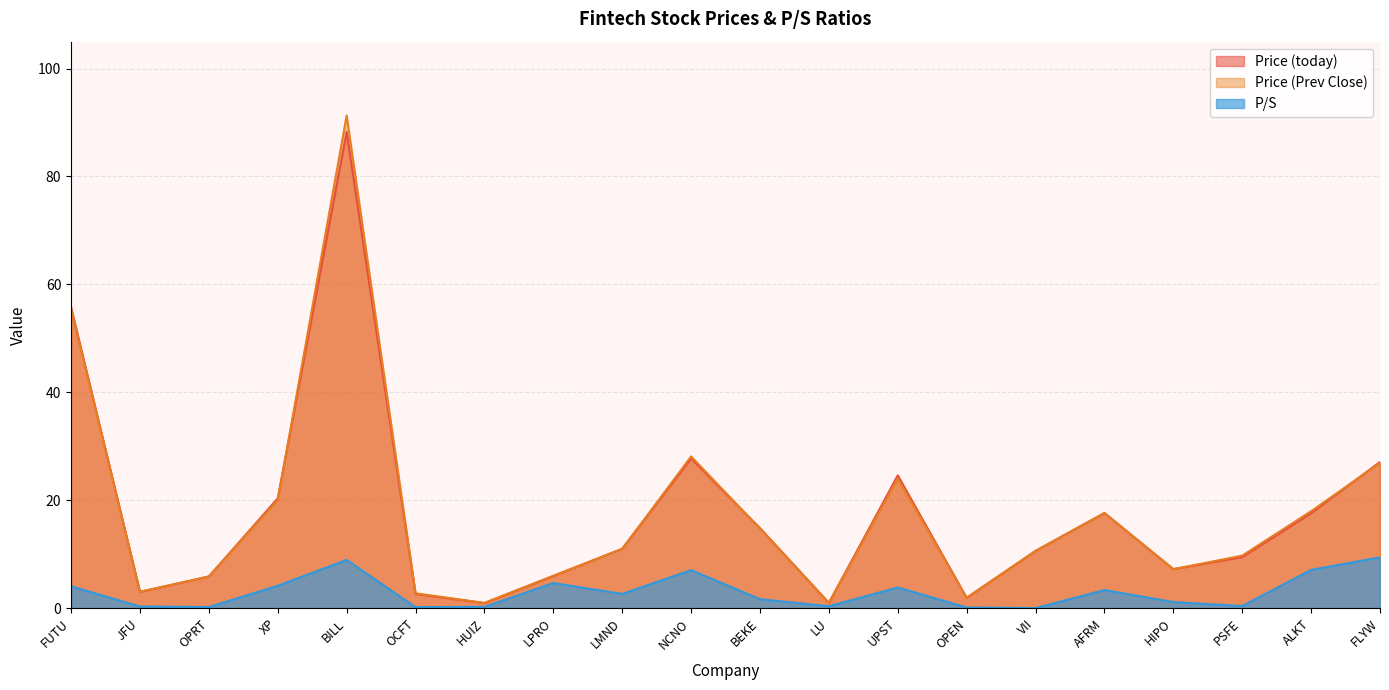

How many values in the Price (today) series exceed 11?

9